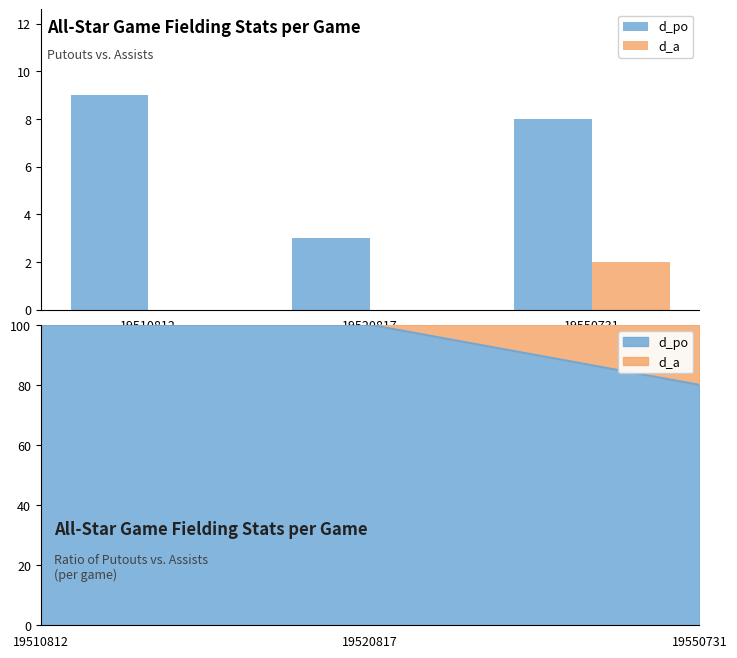

Is the value of d_a at 19510812 greater than the value of d_po at 19520817?

No